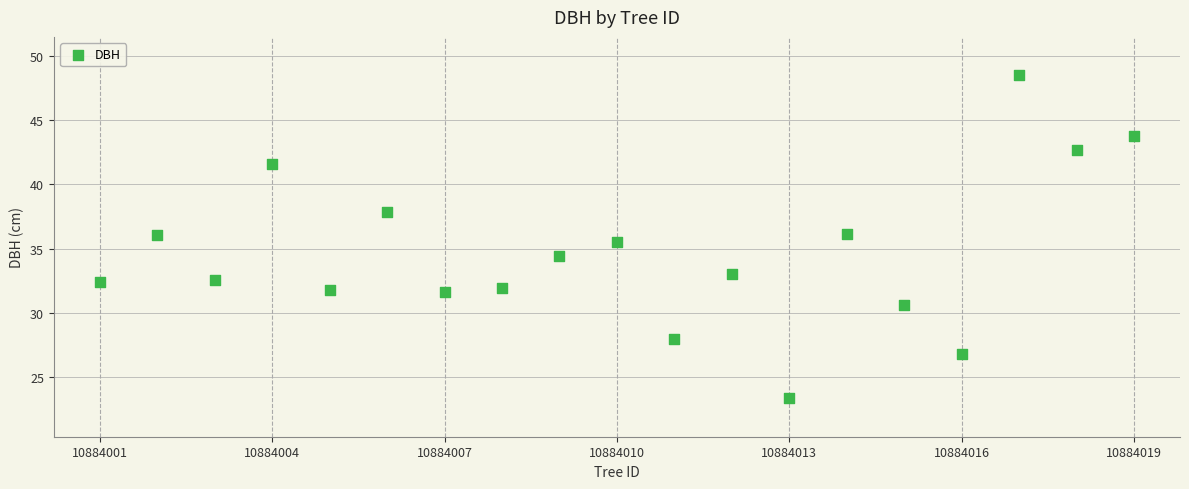

How many points are shown in the scatter plot?

19